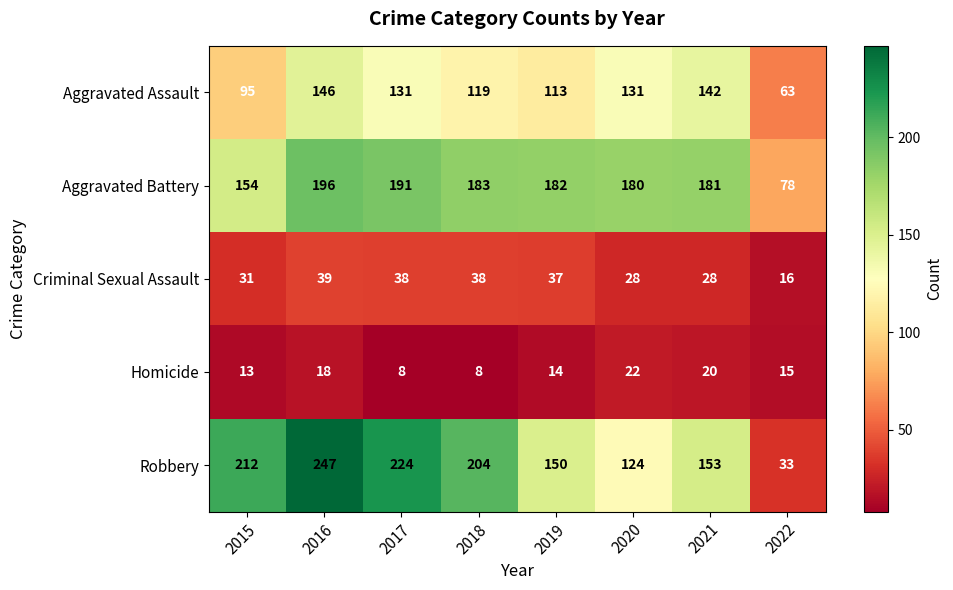

At 2018, list the series in order from largest to smallest.

Robbery, Aggravated Battery, Aggravated Assault, Criminal Sexual Assault, Homicide